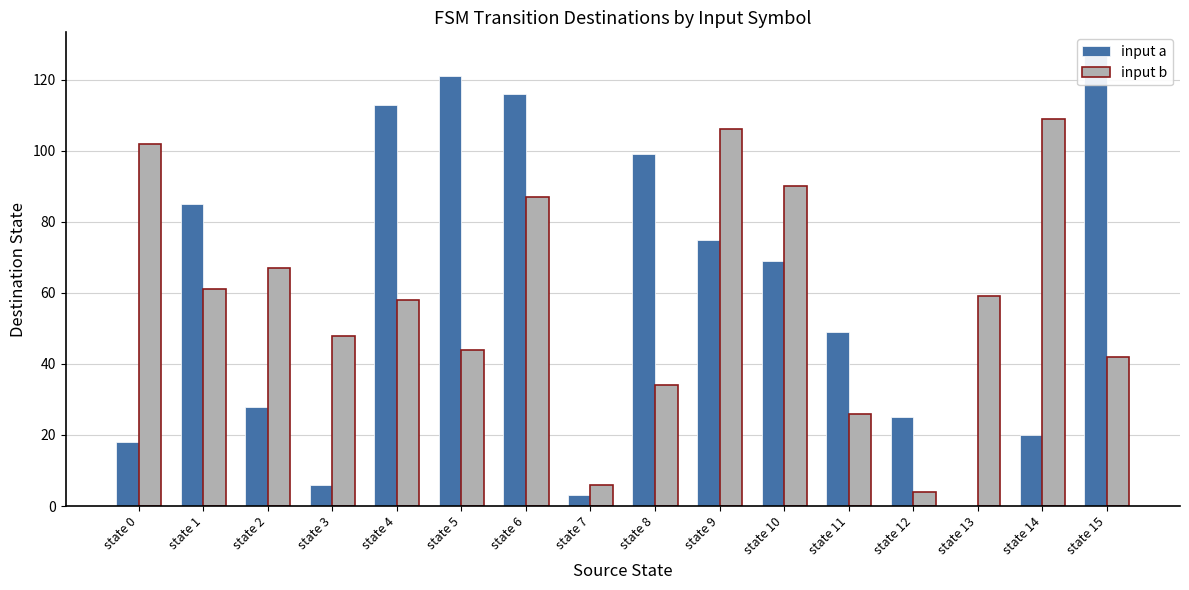

At which category is the sum across all series the highest?

state 6